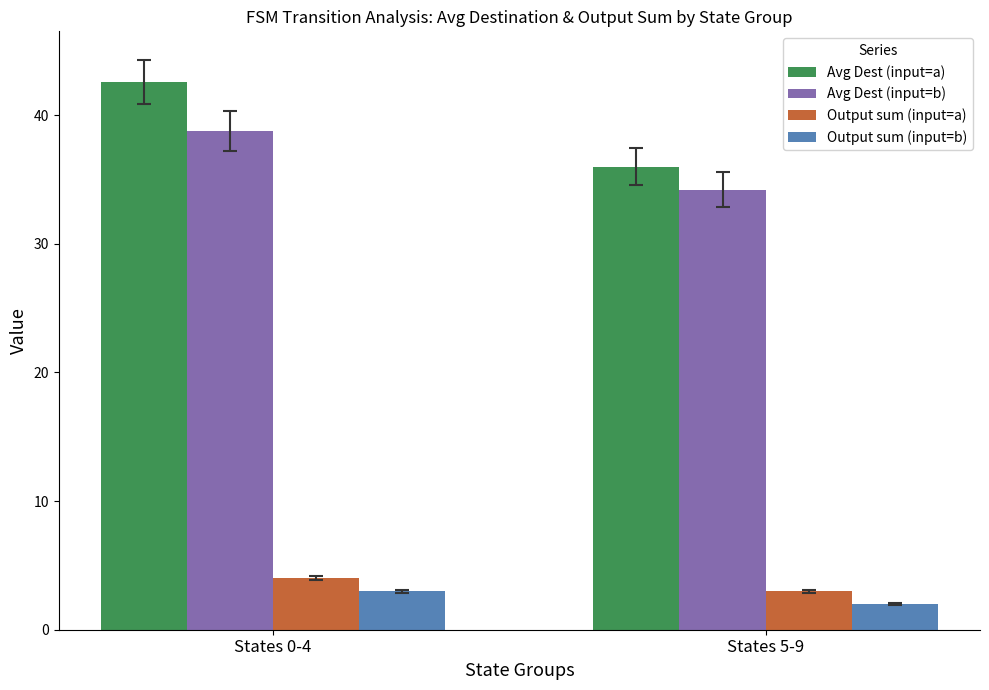

Where is Output sum (input=b) nearest to the value 2?

States 5-9